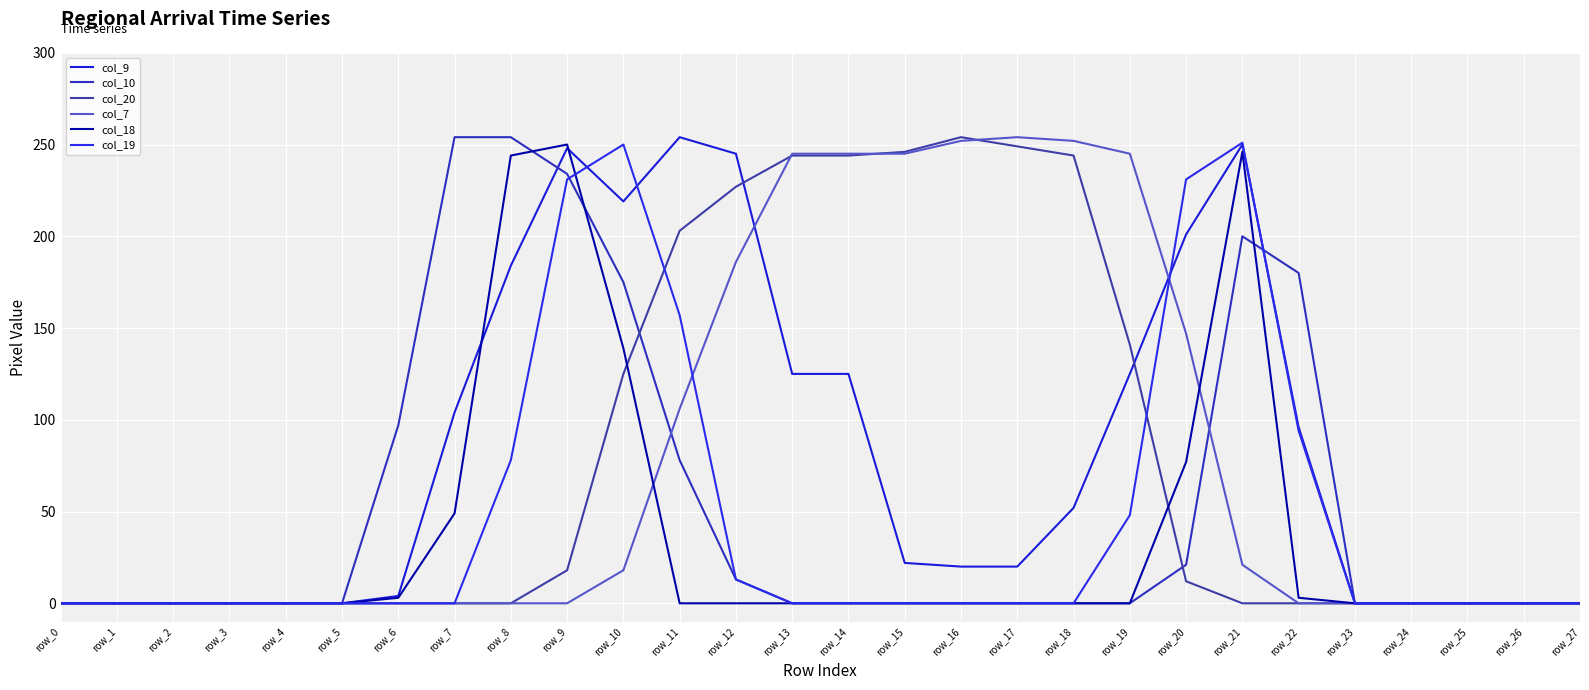

List the series in order of their peak value, highest first.

col_9, col_10, col_20, col_7, col_19, col_18